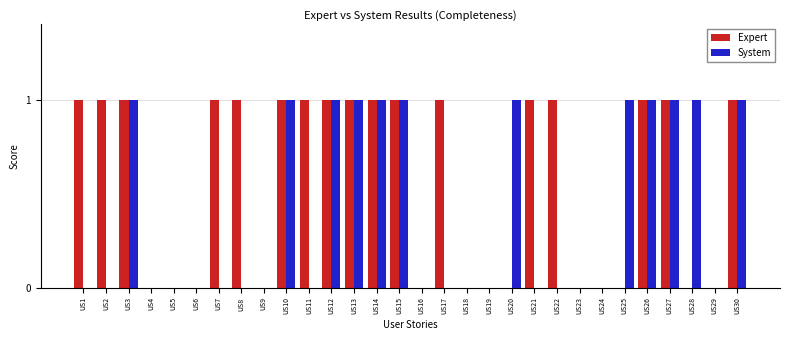

Reading left to right, list all the values displayed in this chart.

Expert: US1=1	US2=1	US3=1	US4=0	US5=0	US6=0	US7=1	US8=1	US9=0	US10=1	US11=1	US12=1	US13=1	US14=1	US15=1	US16=0	US17=1	US18=0	US19=0	US20=0	US21=1	US22=1	US23=0	US24=0	US25=0	US26=1	US27=1	US28=0	US29=0	US30=1
System: US1=0	US2=0	US3=1	US4=0	US5=0	US6=0	US7=0	US8=0	US9=0	US10=1	US11=0	US12=1	US13=1	US14=1	US15=1	US16=0	US17=0	US18=0	US19=0	US20=1	US21=0	US22=0	US23=0	US24=0	US25=1	US26=1	US27=1	US28=1	US29=0	US30=1